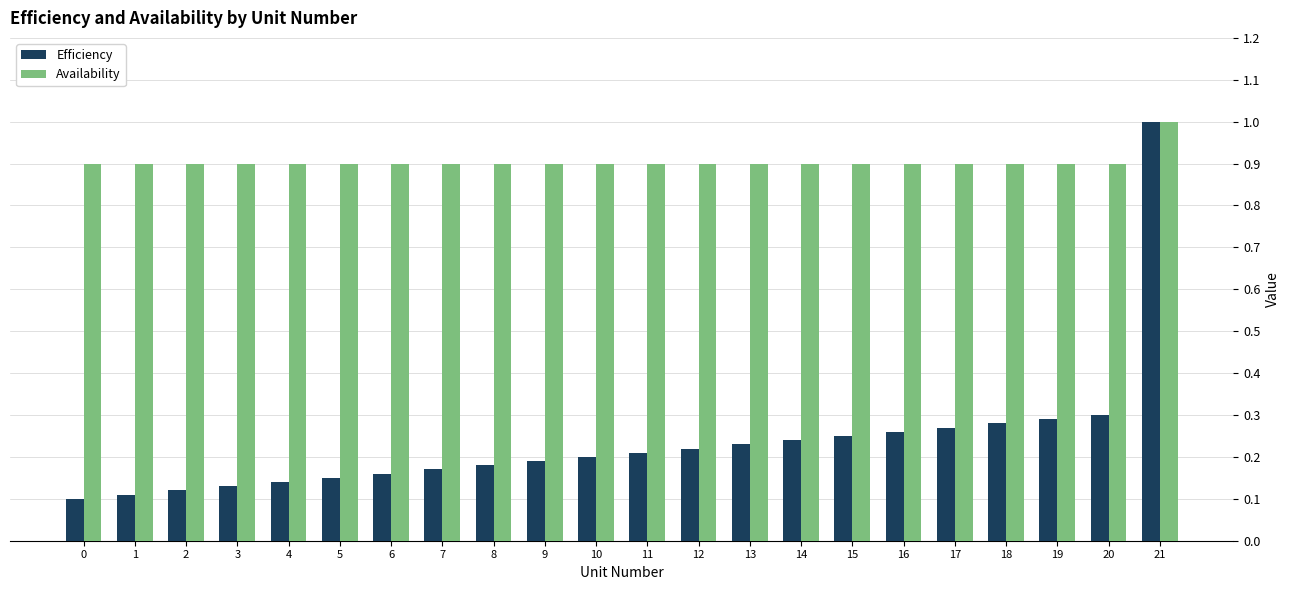

Is the value of Efficiency at 16 greater than the value of Availability at 0?

No